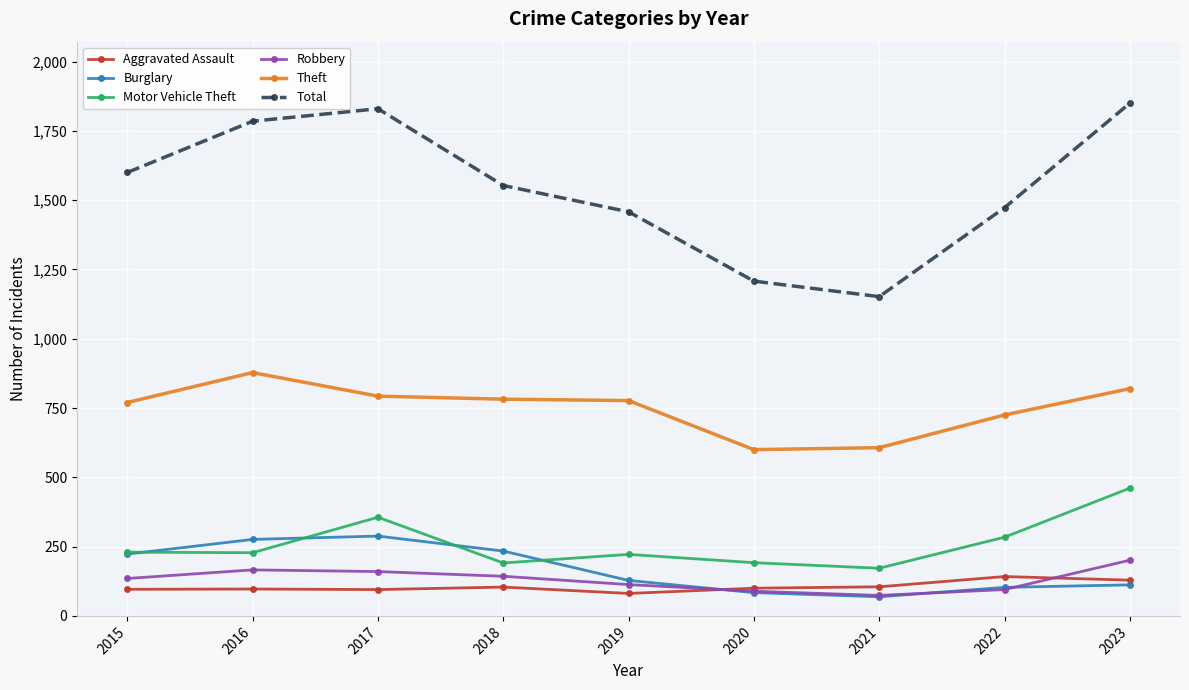

What is the difference between the highest and lowest values at 2018?

1449